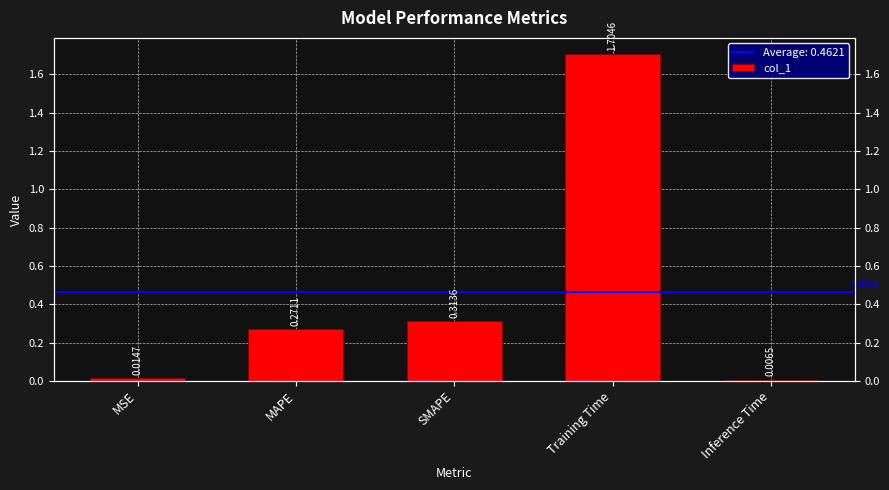

At which label is the value closest to 0?

Inference Time